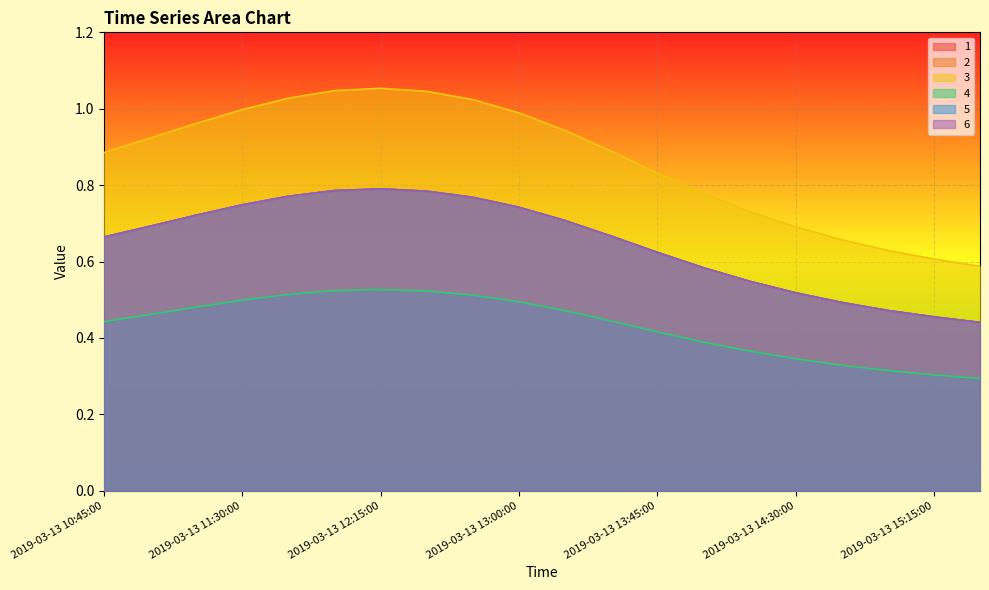

What is the maximum value for 3?

1.1